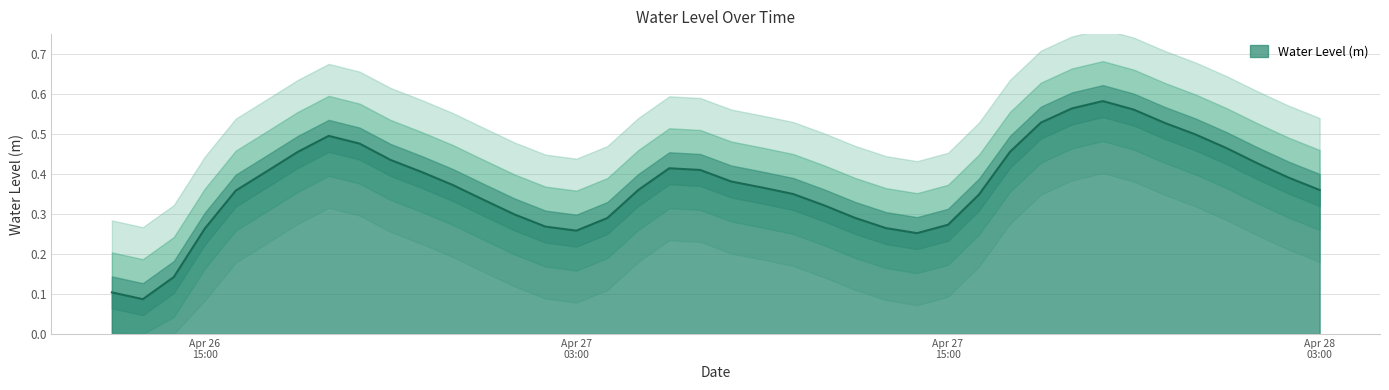

Count the values in the range 0 to 1.

40